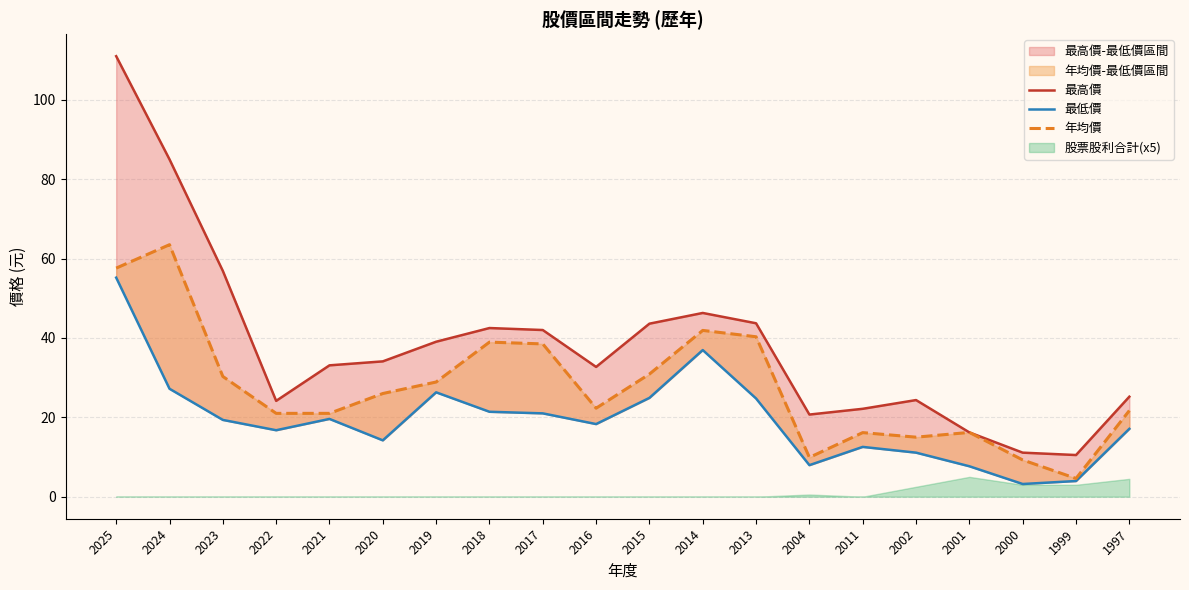

The 最高價 series shows 43.7 at 2013. True or false?

True